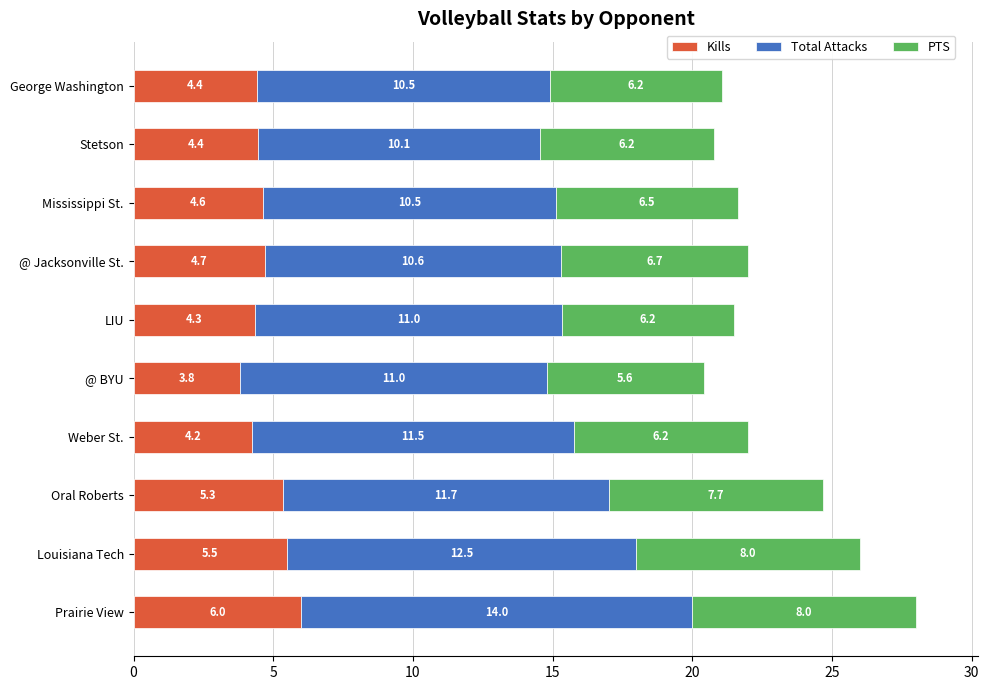

What is the total value across all series at Oral Roberts?

24.7